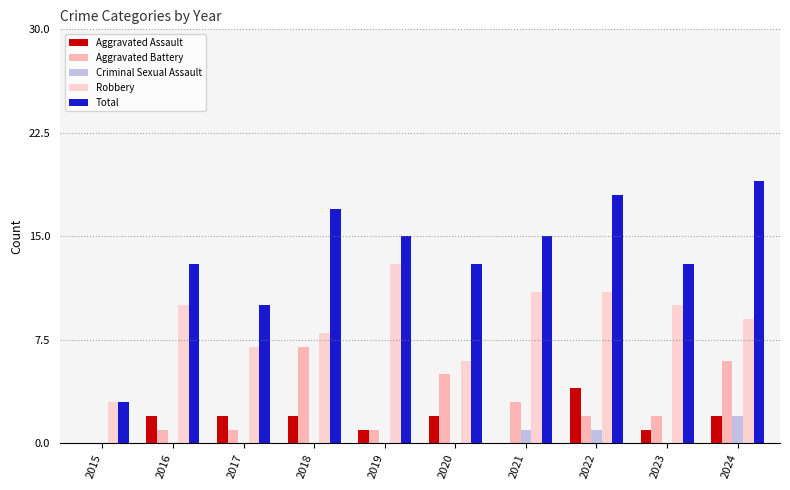

What is the sum of all Total values?

136